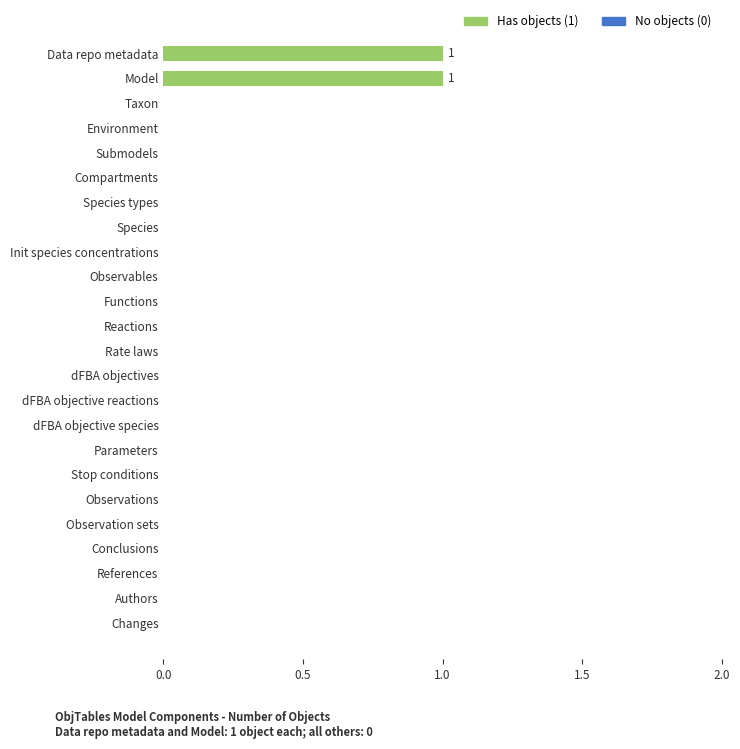

What is the maximum value shown in the chart?

1